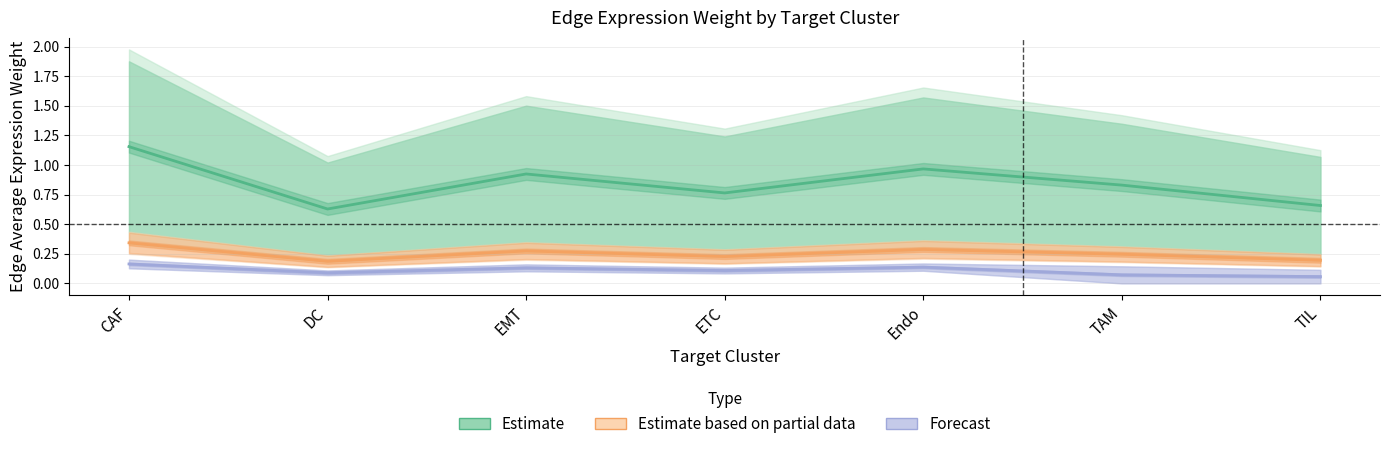

What is the highest value of the Forecast series?

0.2